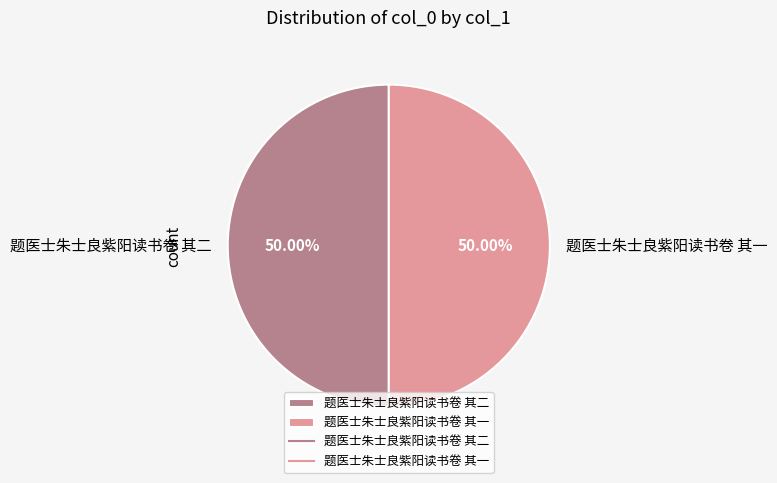

Approximately how many times larger is the value at 题医士朱士良紫阳读书卷 其一 compared to 题医士朱士良紫阳读书卷 其二?

1.0